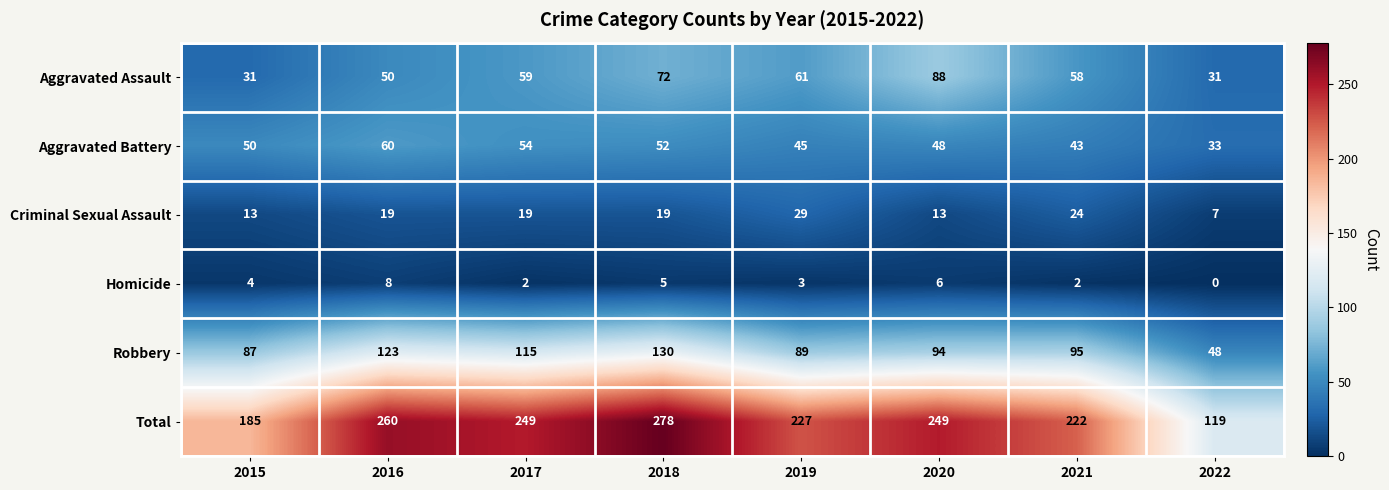

Which series has the largest total across all categories?

Total